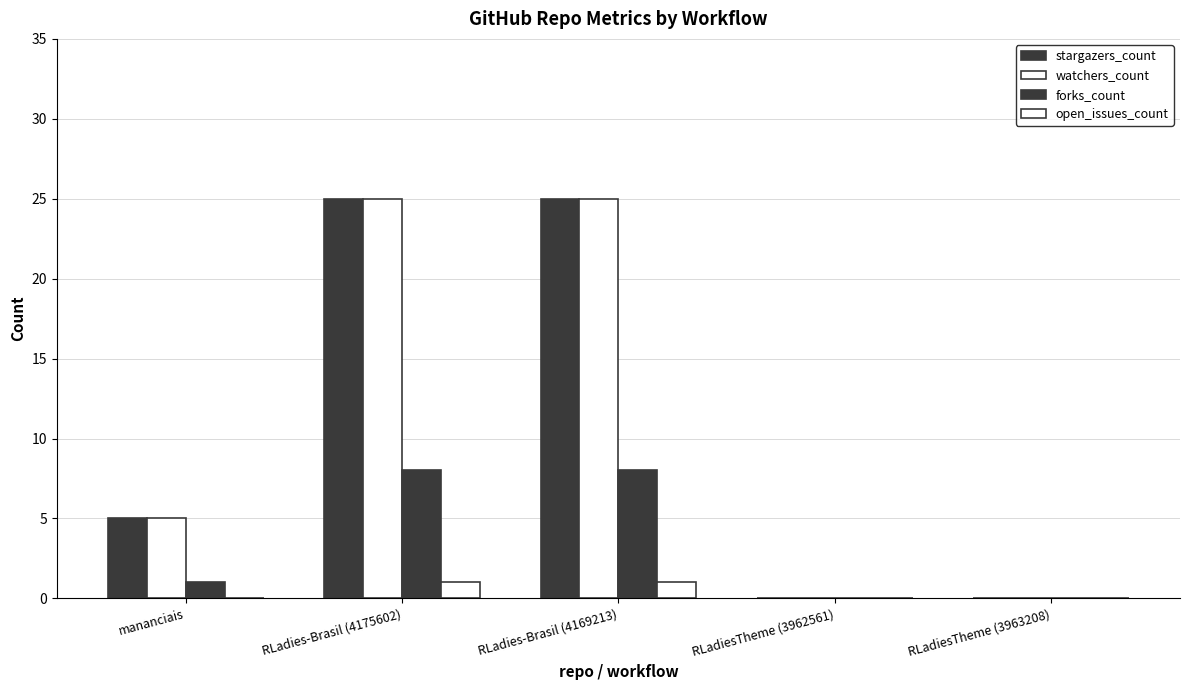

Which label corresponds to the largest value in the chart?

RLadies-Brasil (4175602)